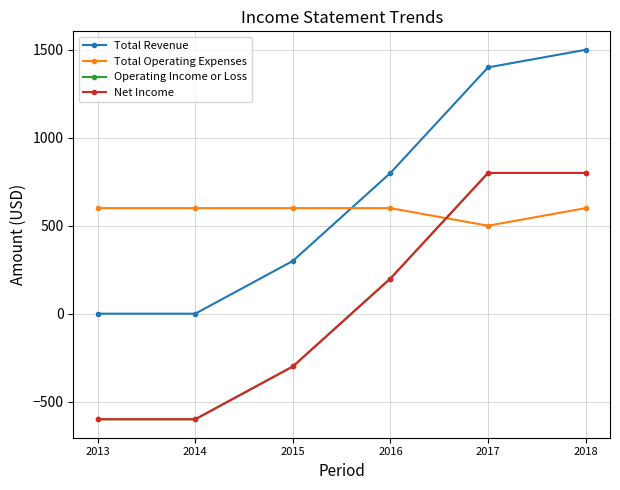

Is this an area chart (filled region under the line)?

No